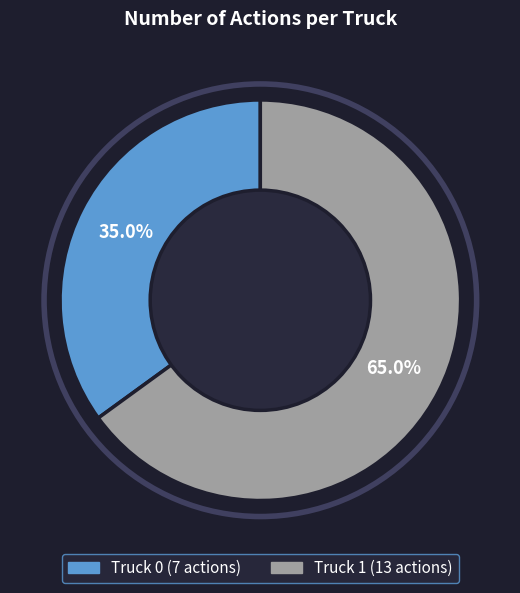

What percentage is the Truck 0 slice, to the nearest percent?

35%